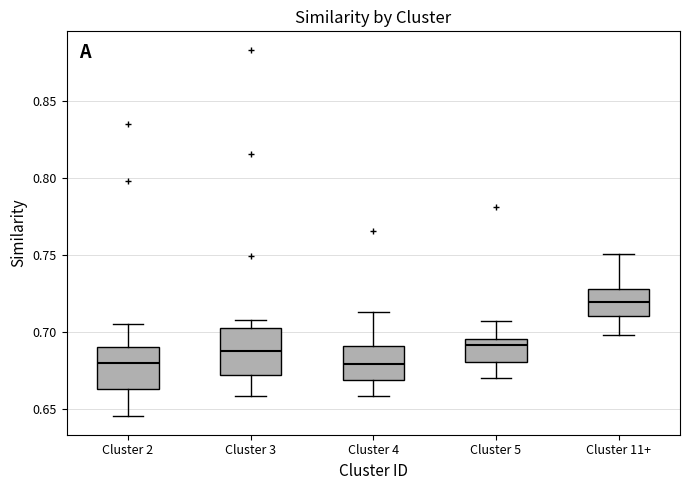

Reading left to right, read every box against the y-axis: the position of its median line, the range the box covers, and the ends of its whiskers. The values are not printed on the chart, so give them approximately, as read against the axis.

Cluster 2: median 0.680, box 0.665 to 0.690, whiskers 0.645 to 0.705
Cluster 3: median 0.685, box 0.670 to 0.700, whiskers 0.660 to 0.705
Cluster 4: median 0.680, box 0.670 to 0.690, whiskers 0.660 to 0.715
Cluster 5: median 0.690, box 0.680 to 0.695, whiskers 0.670 to 0.705
Cluster 11+: median 0.720, box 0.710 to 0.730, whiskers 0.700 to 0.750